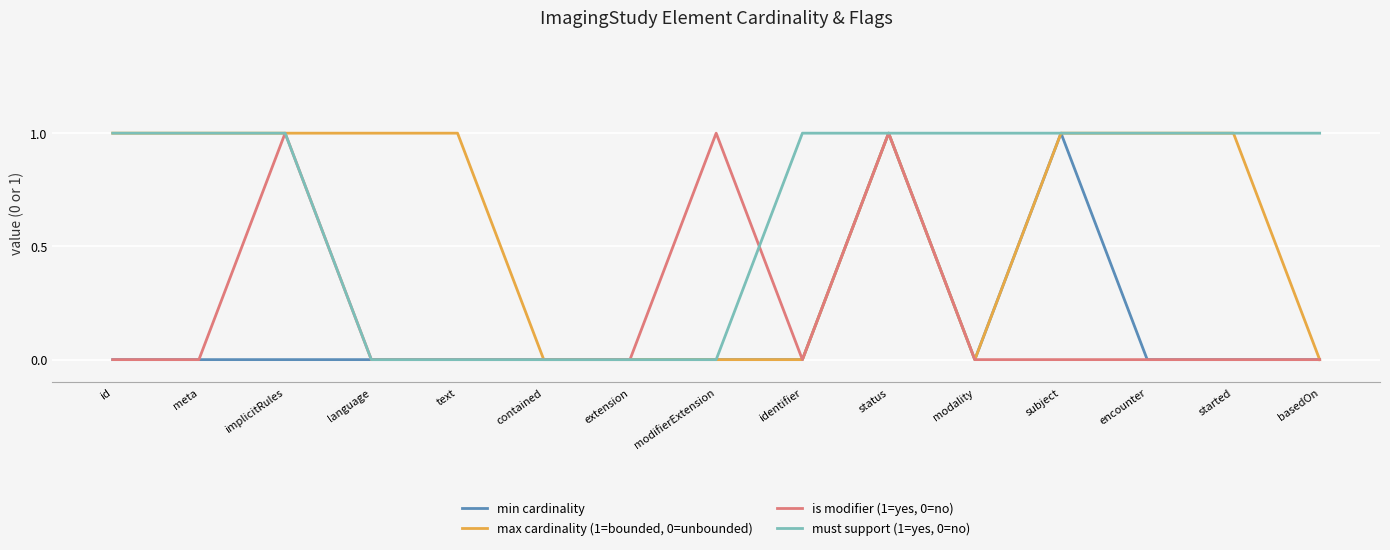

At which category does is modifier (1=yes, 0=no) reach its first local peak?

implicitRules